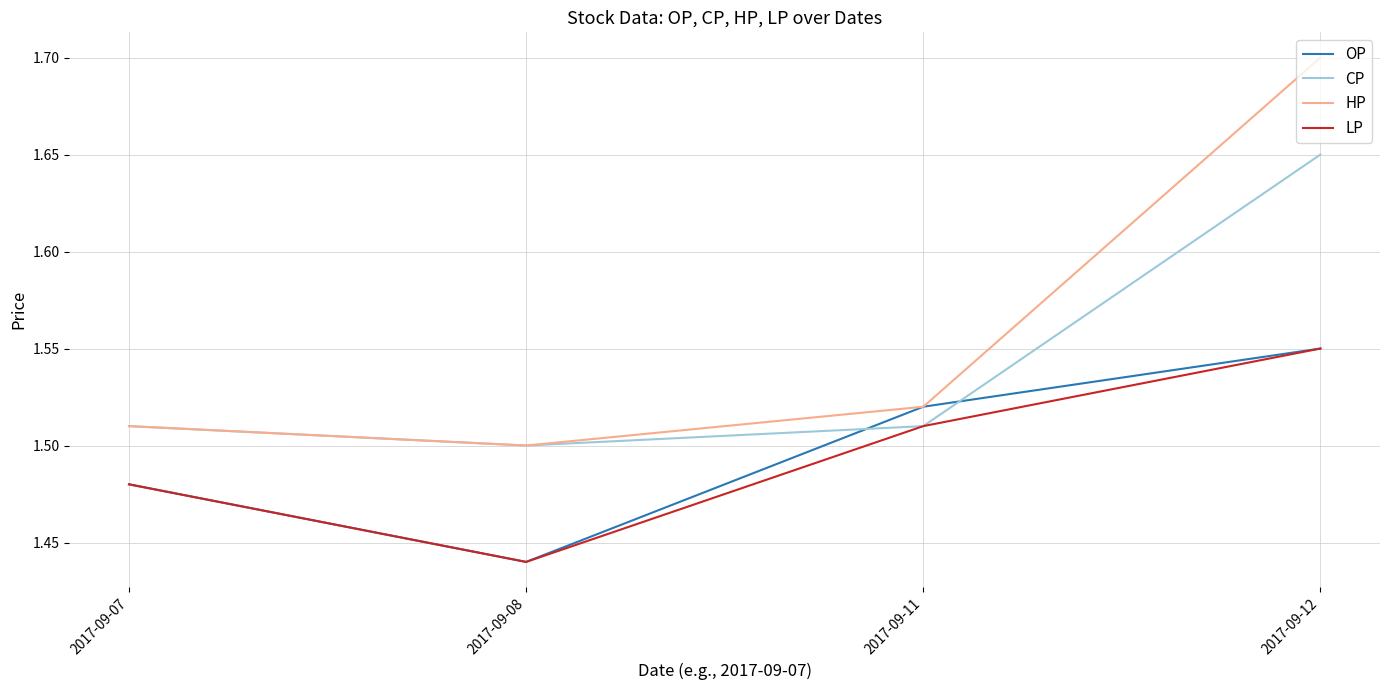

At which category does the chart reach its minimum across all series?

2017-09-08